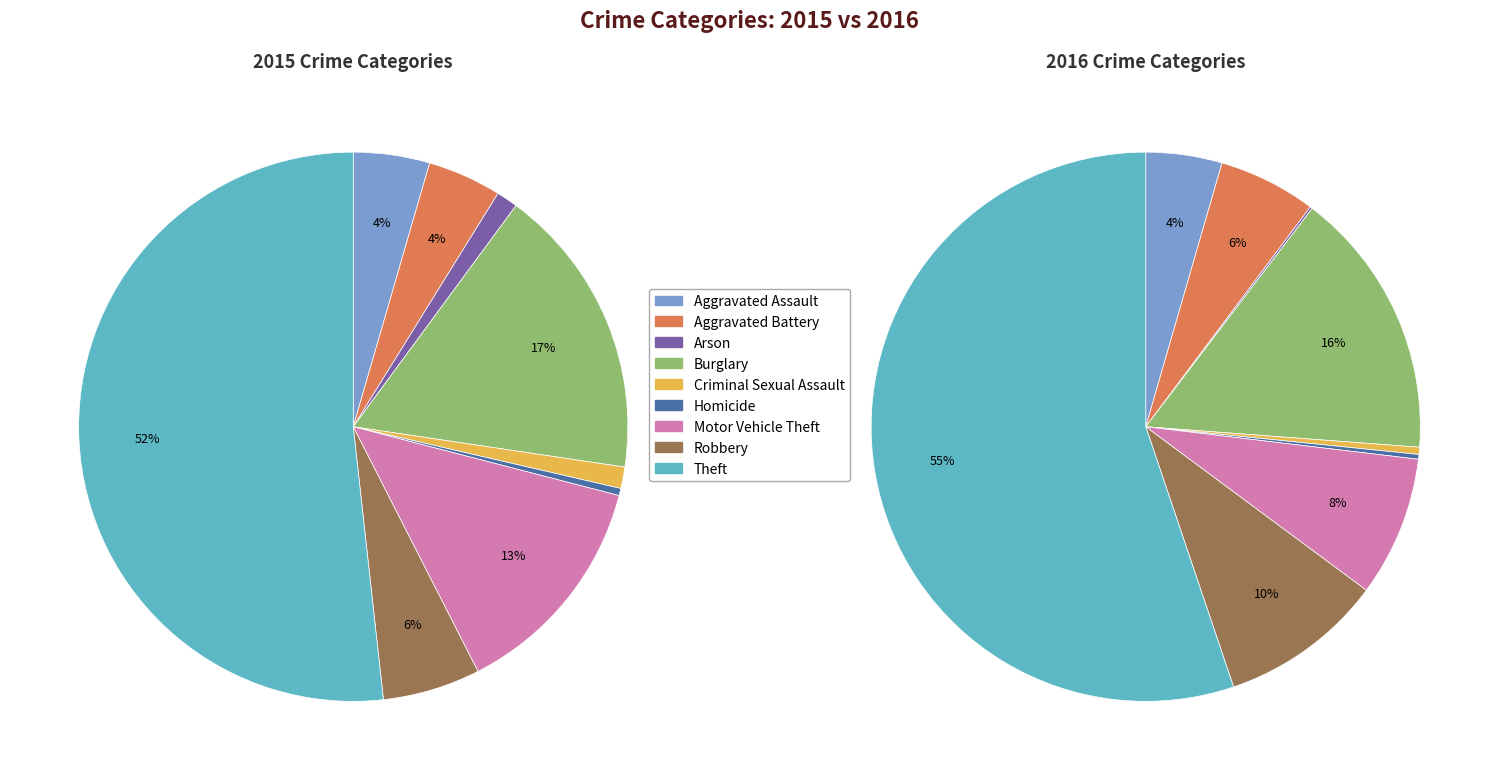

The Criminal Sexual Assault slice represents 0% of the pie. True or false?

True